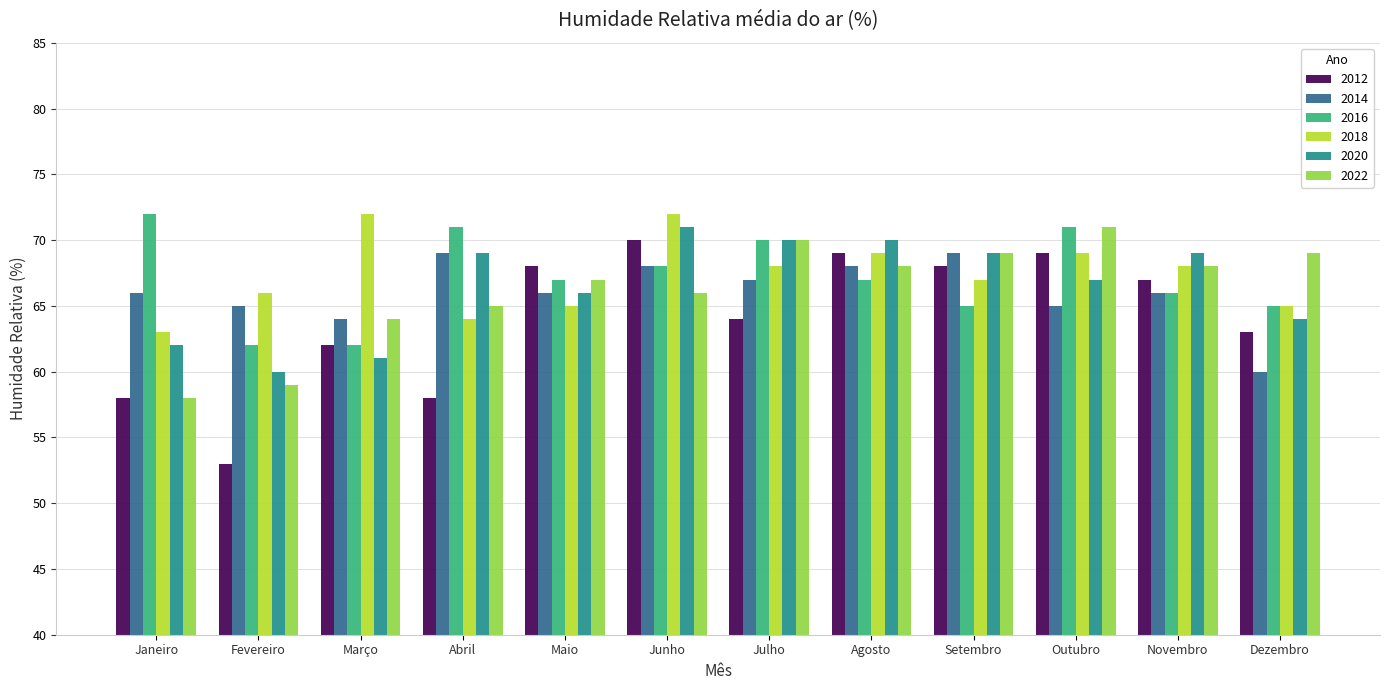

What is the average value of the 2014 series?

66